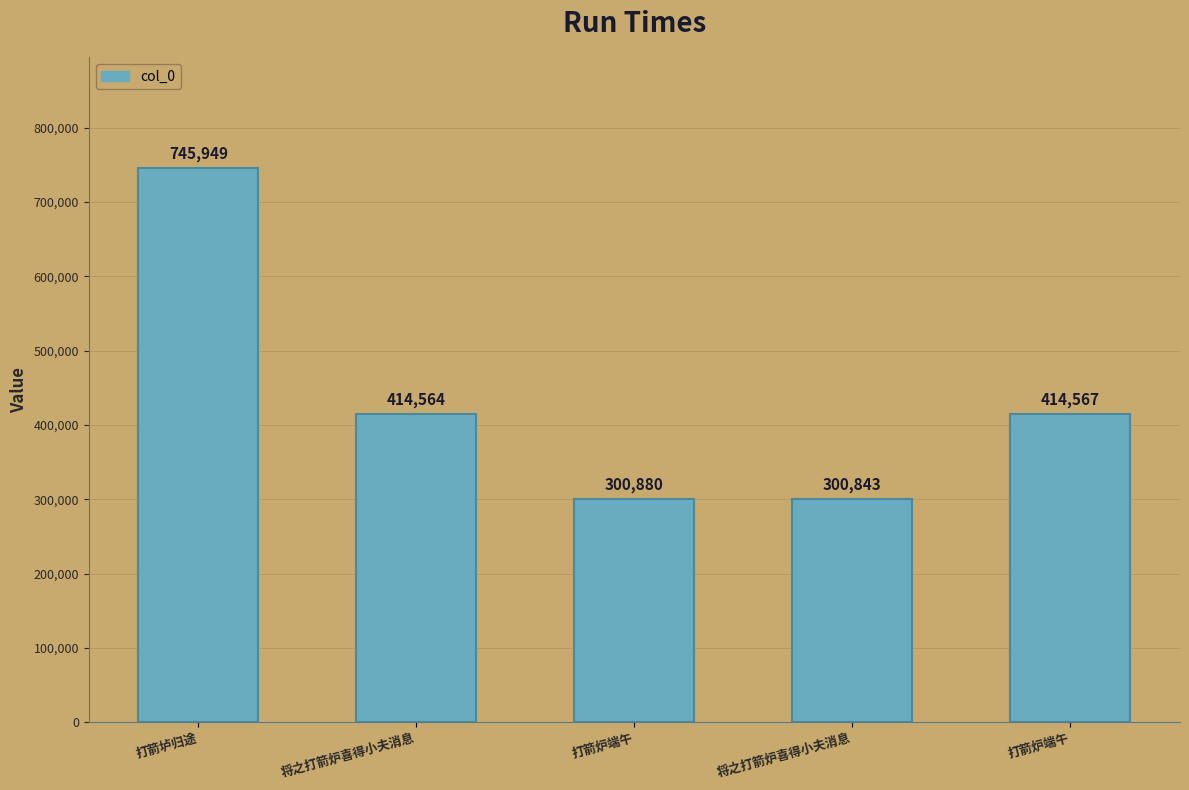

The value at 打箭炉端午 is 132915. True or false?

False